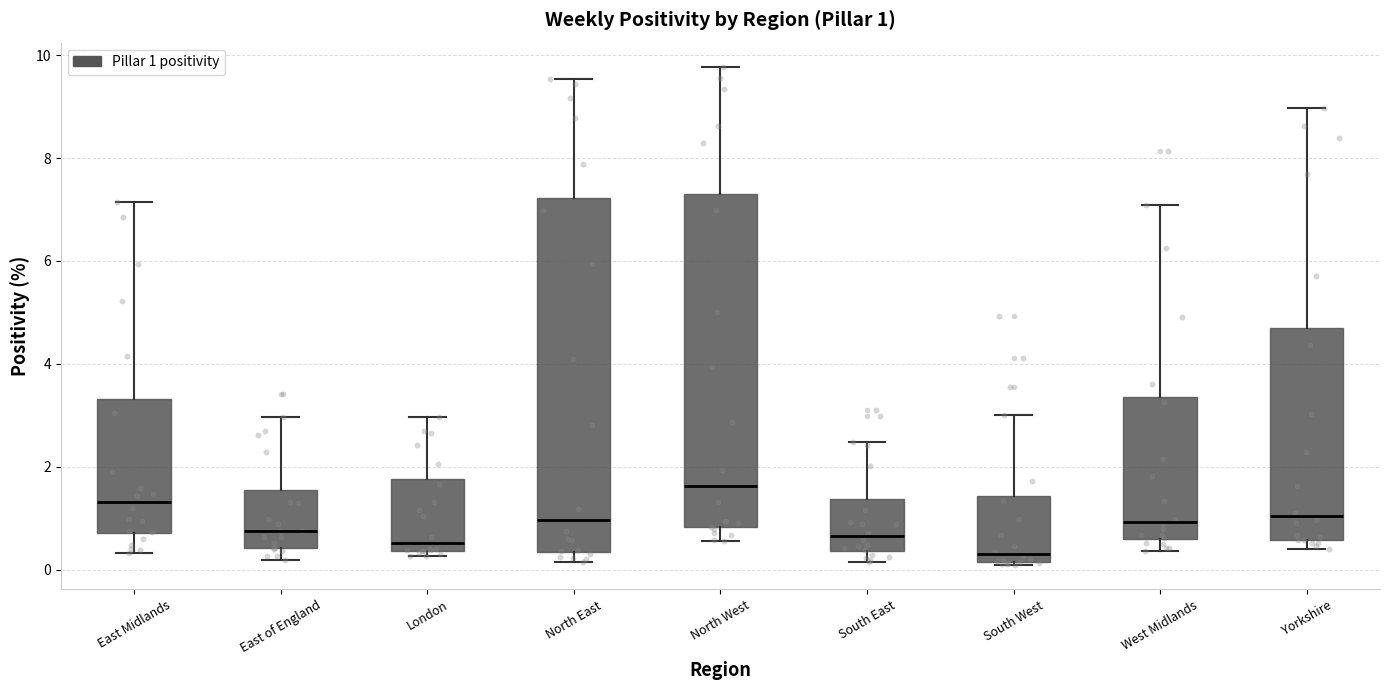

Comparing the boxes themselves (not the whiskers), which one is the tallest?

North East